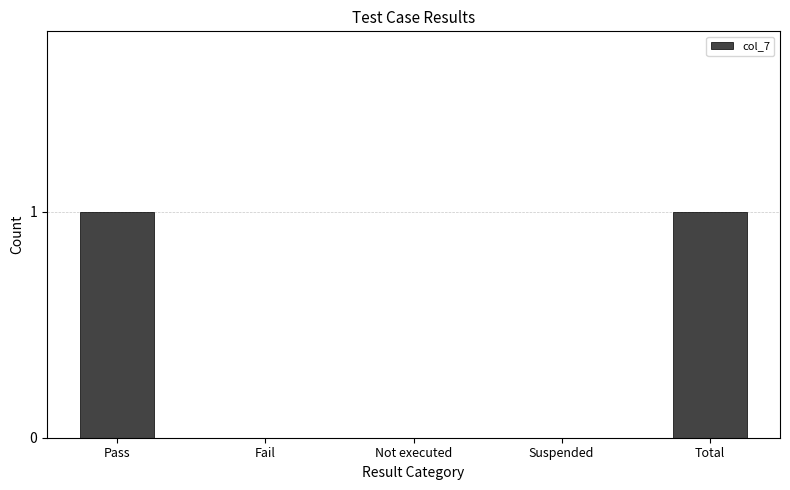

Are the bars horizontal?

No